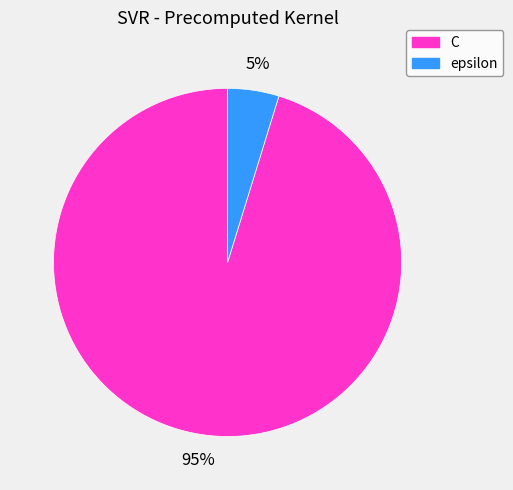

To the nearest percent, what is the combined percentage of epsilon and C?

100%